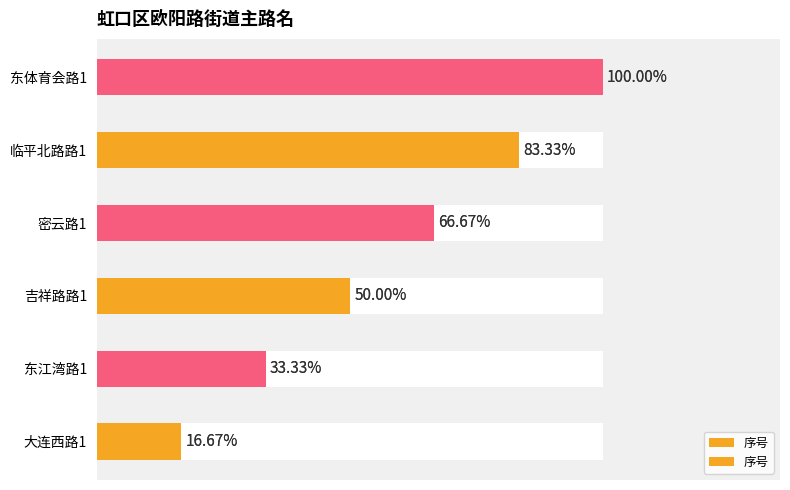

How many values are below 4?

3